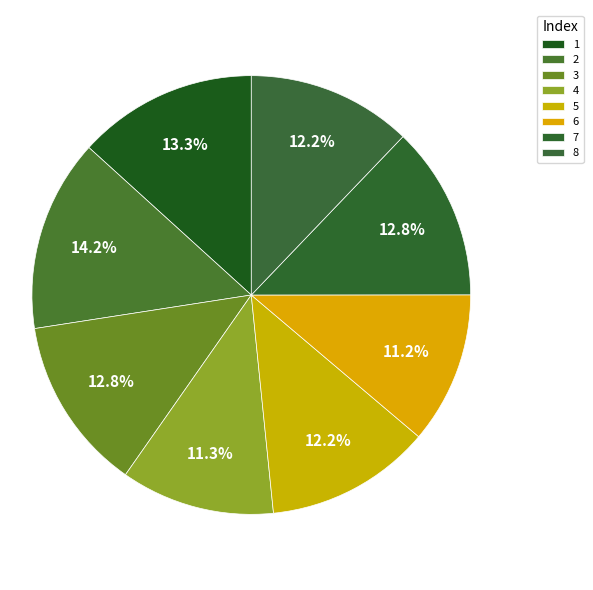

What percentage is NOT represented by 5?

87.8%